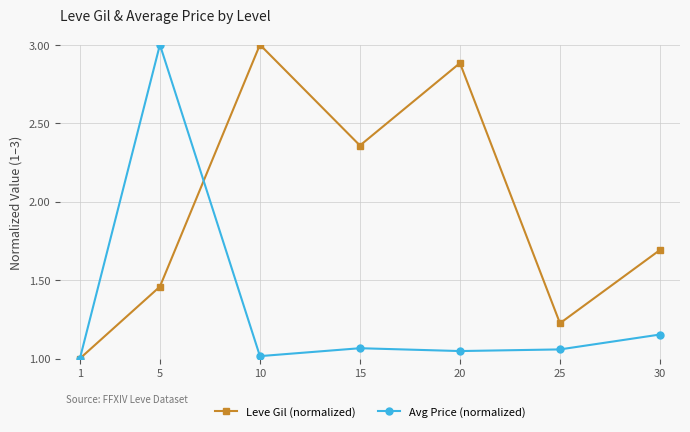

How many lines are shown in the chart?

2